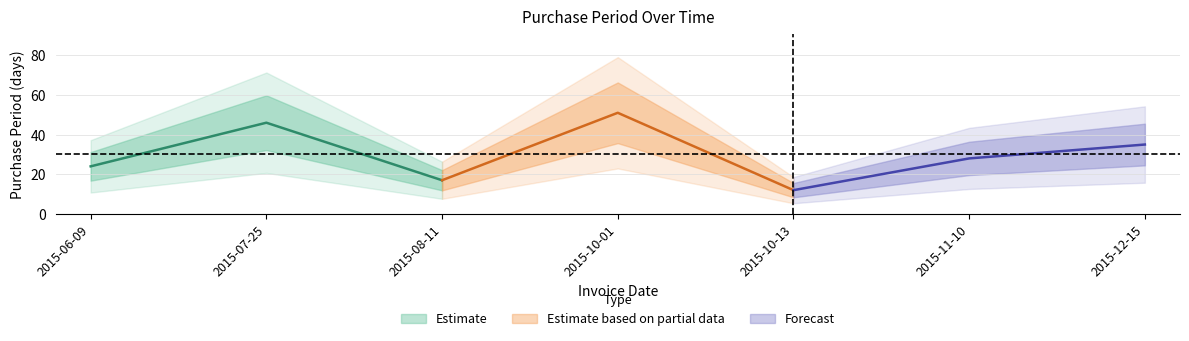

What position from the right is 2015-10-13?

3